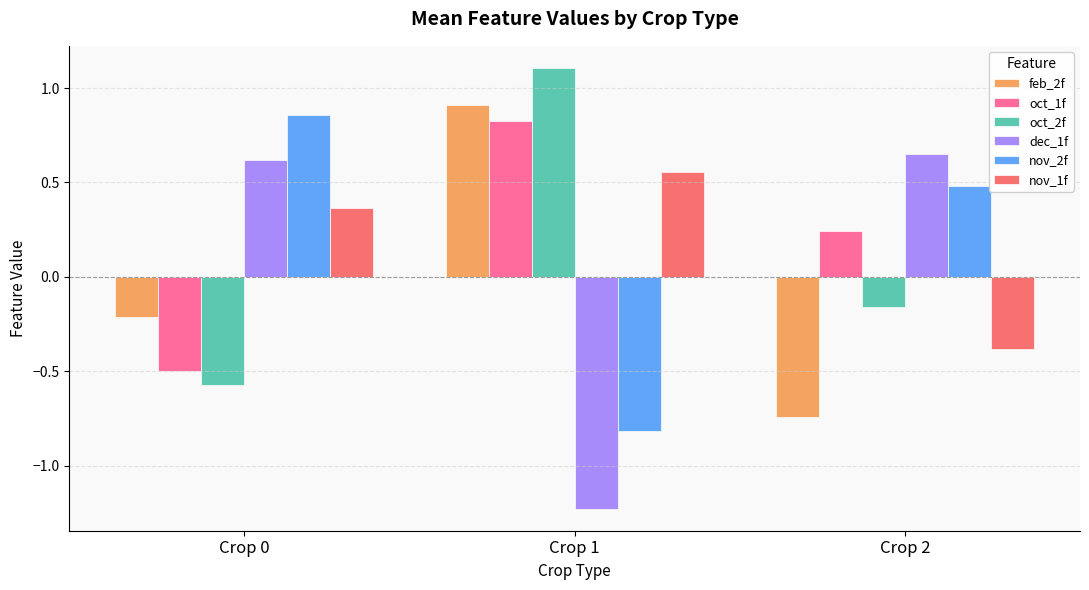

Rank the categories by nov_2f value from highest to lowest.

Crop 0, Crop 2, Crop 1